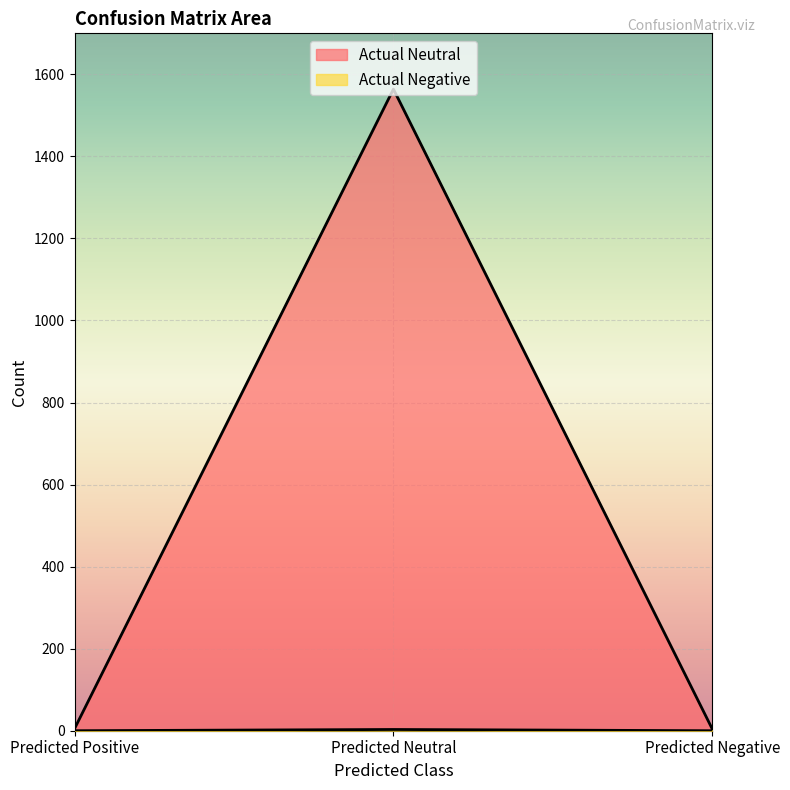

What is the sum of the Actual Negative values at Predicted Negative and Predicted Neutral?

3